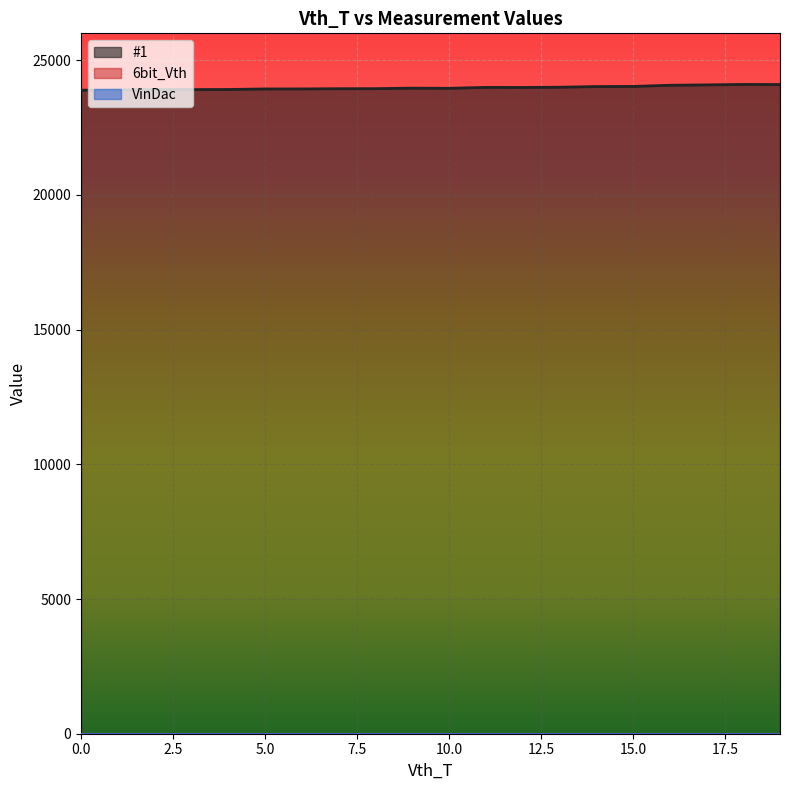

Rank the series at 17 from highest to lowest value.

#1, 6bit_Vth, VinDac